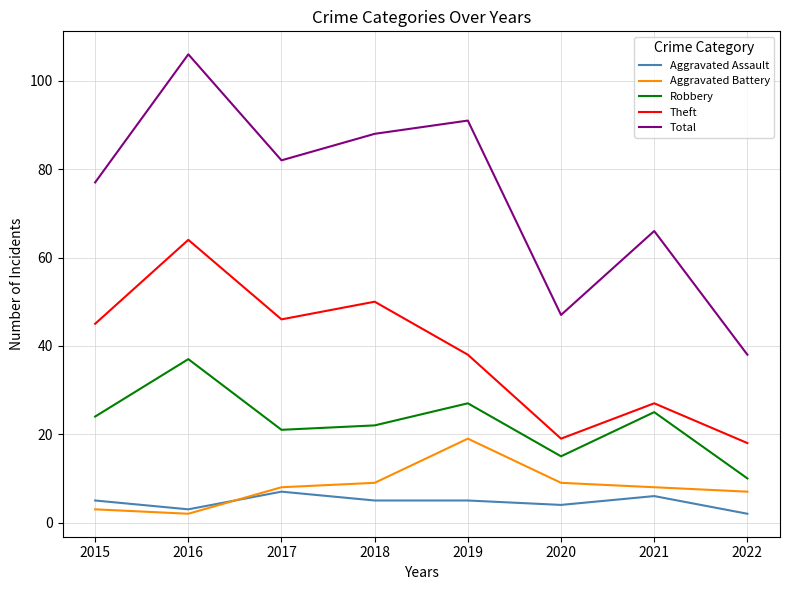

List the series in order of their peak value, lowest first.

Aggravated Assault, Aggravated Battery, Robbery, Theft, Total